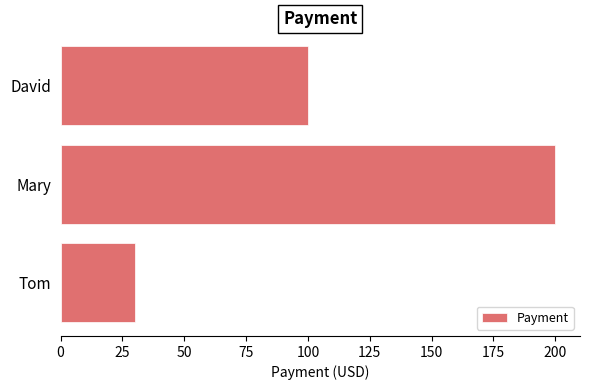

Approximately how many times larger is the value at Mary compared to Tom?

6.7